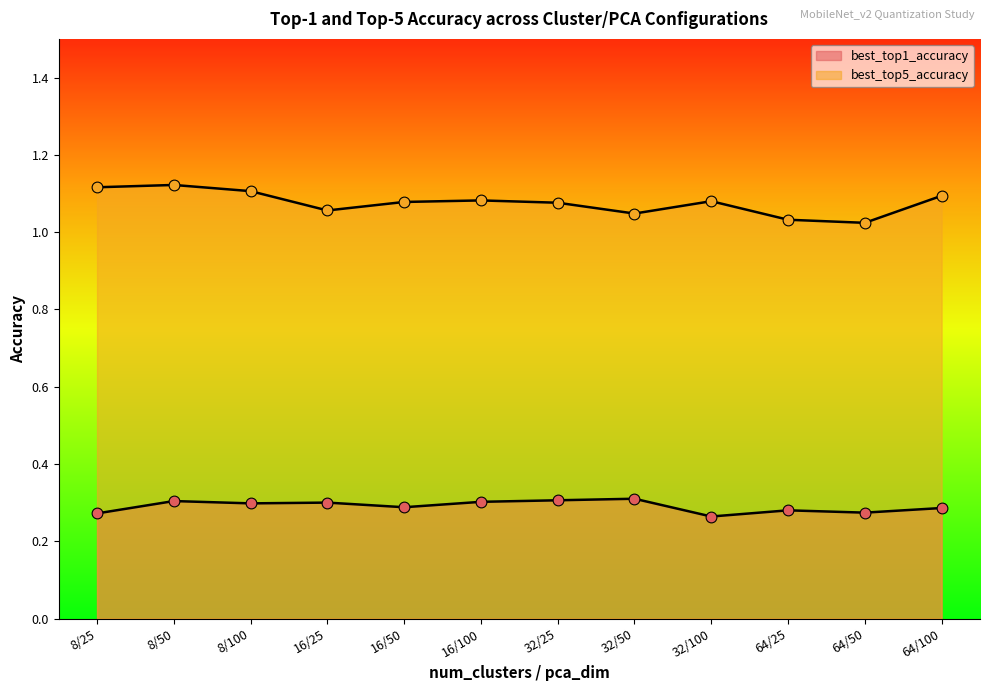

Which series has the largest Y range (max minus min)?

best_top5_accuracy